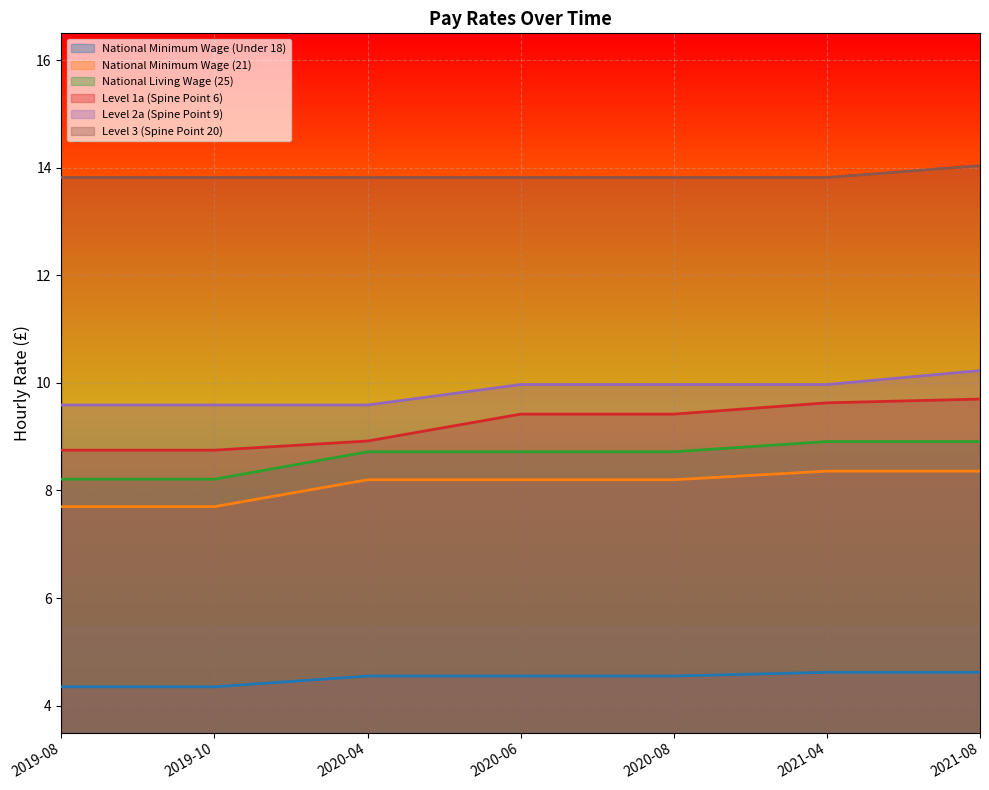

The Level 3 (Spine Point 20) series shows 13.8 at 2020-08. True or false?

True